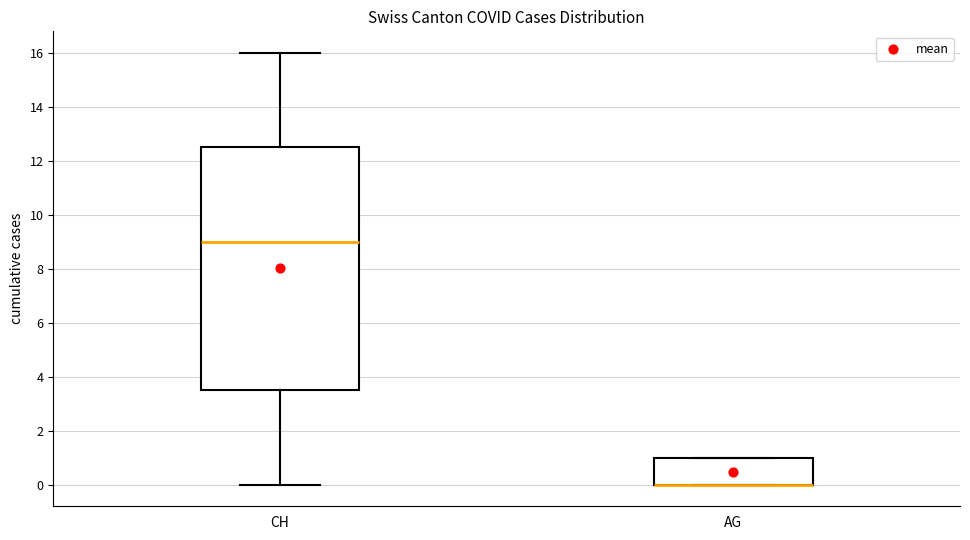

Where is the lower edge of the box for AG on the y-axis? The values are not printed on the chart, so give them approximately, as read against the axis.

0.0